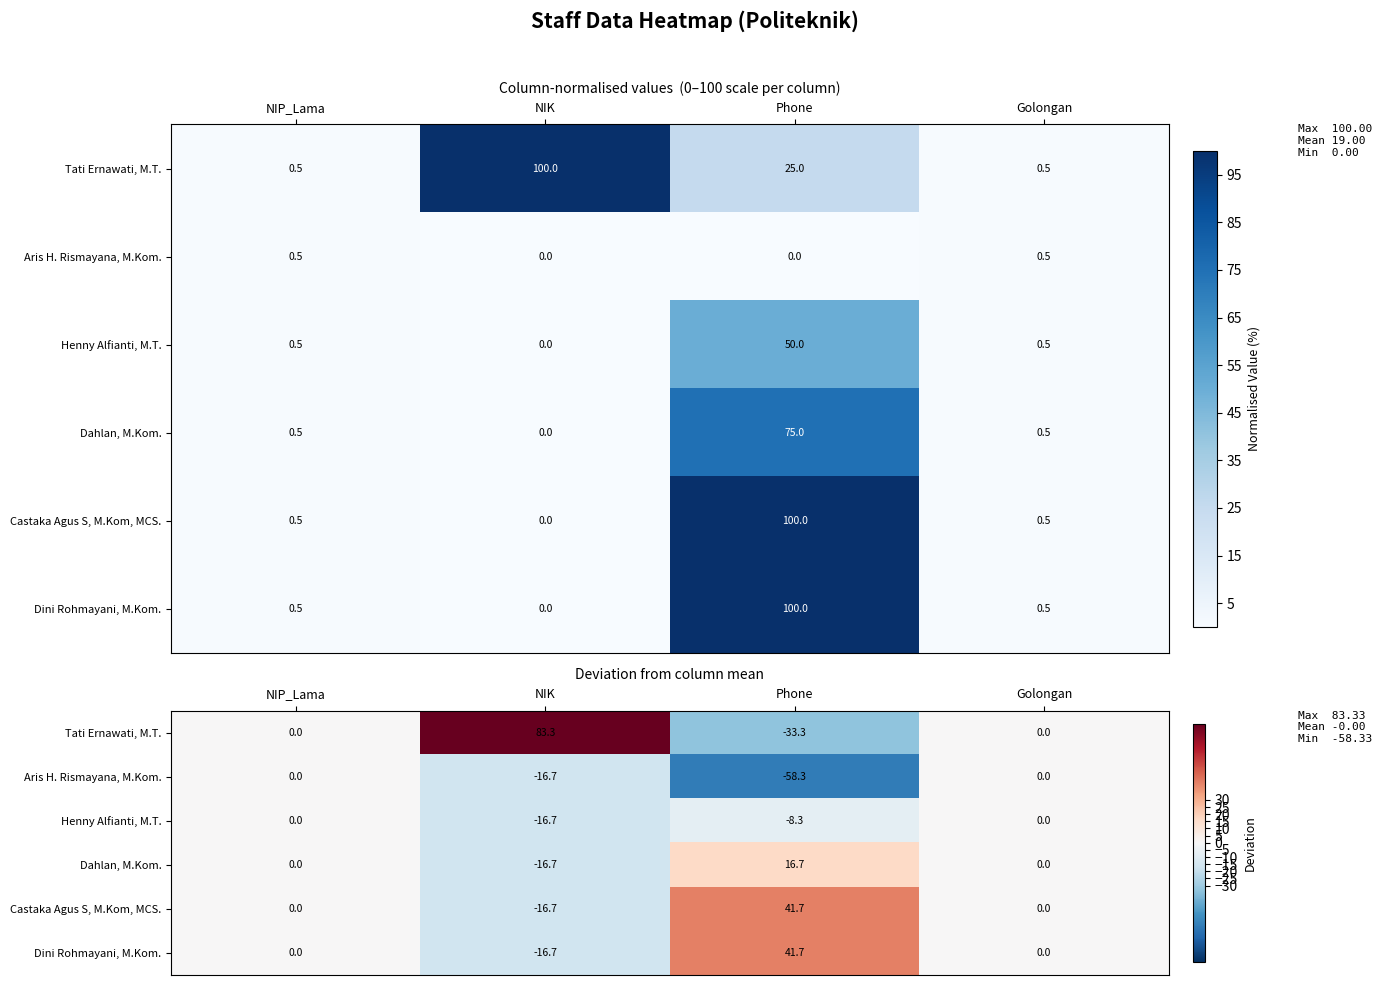

List the labels in order of Dahlan, M.Kom. value, largest first.

Phone, NIP_Lama, Golongan, NIK